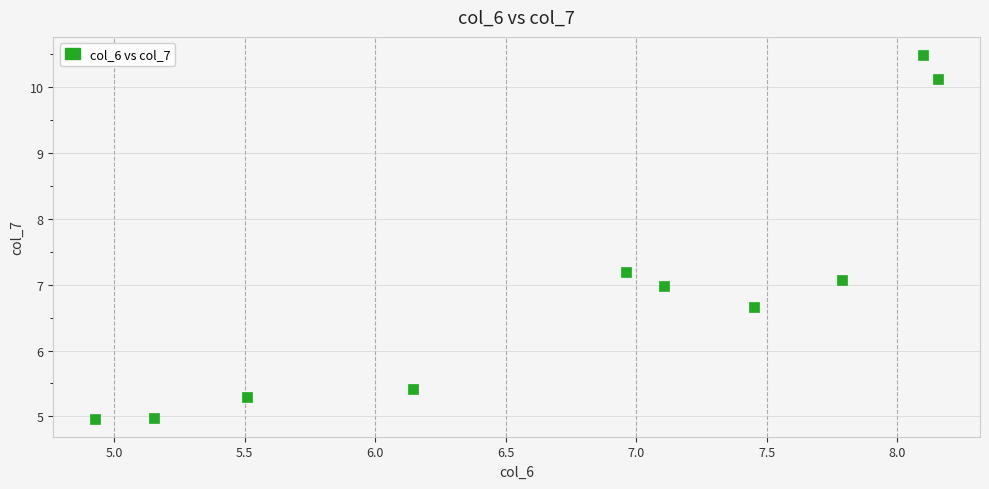

What is the range of X values (max minus min)?

3.2